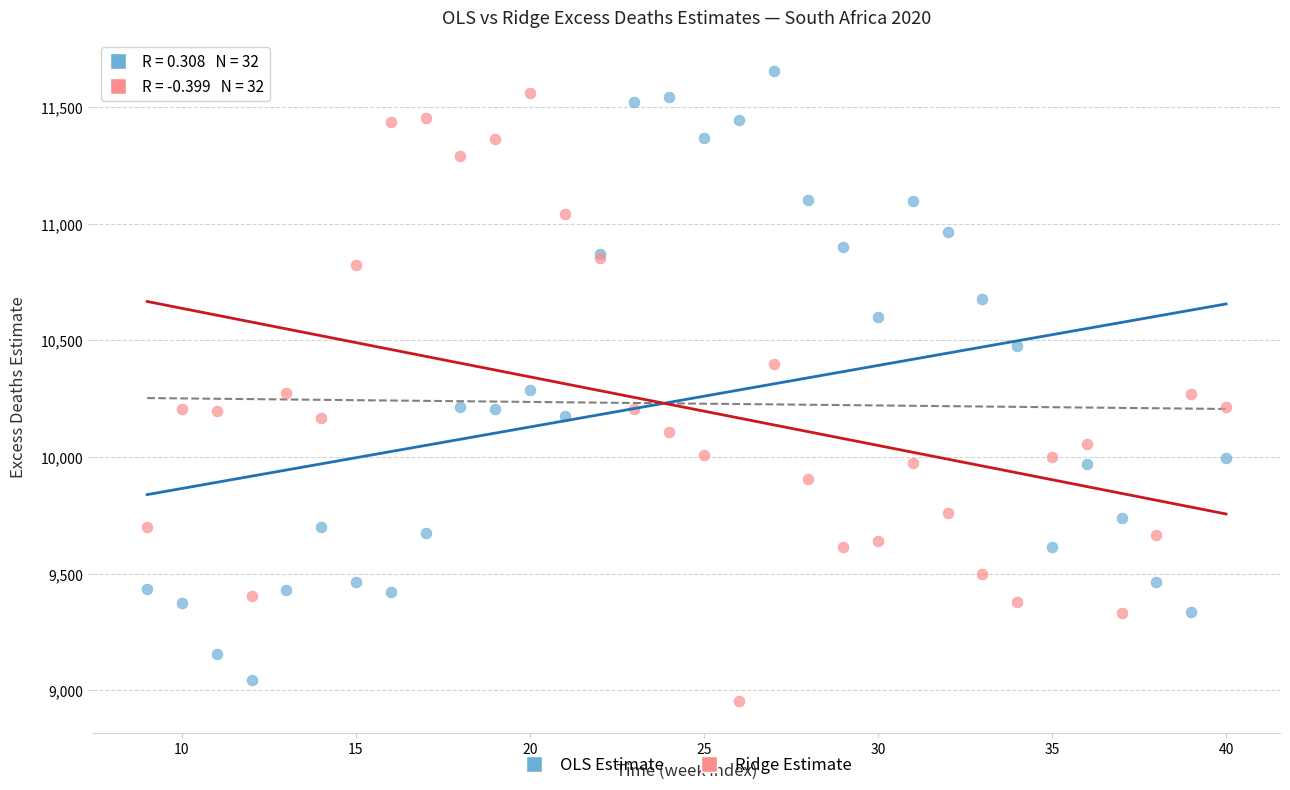

What is the X range (max minus min) for the scatter plot?

31.0